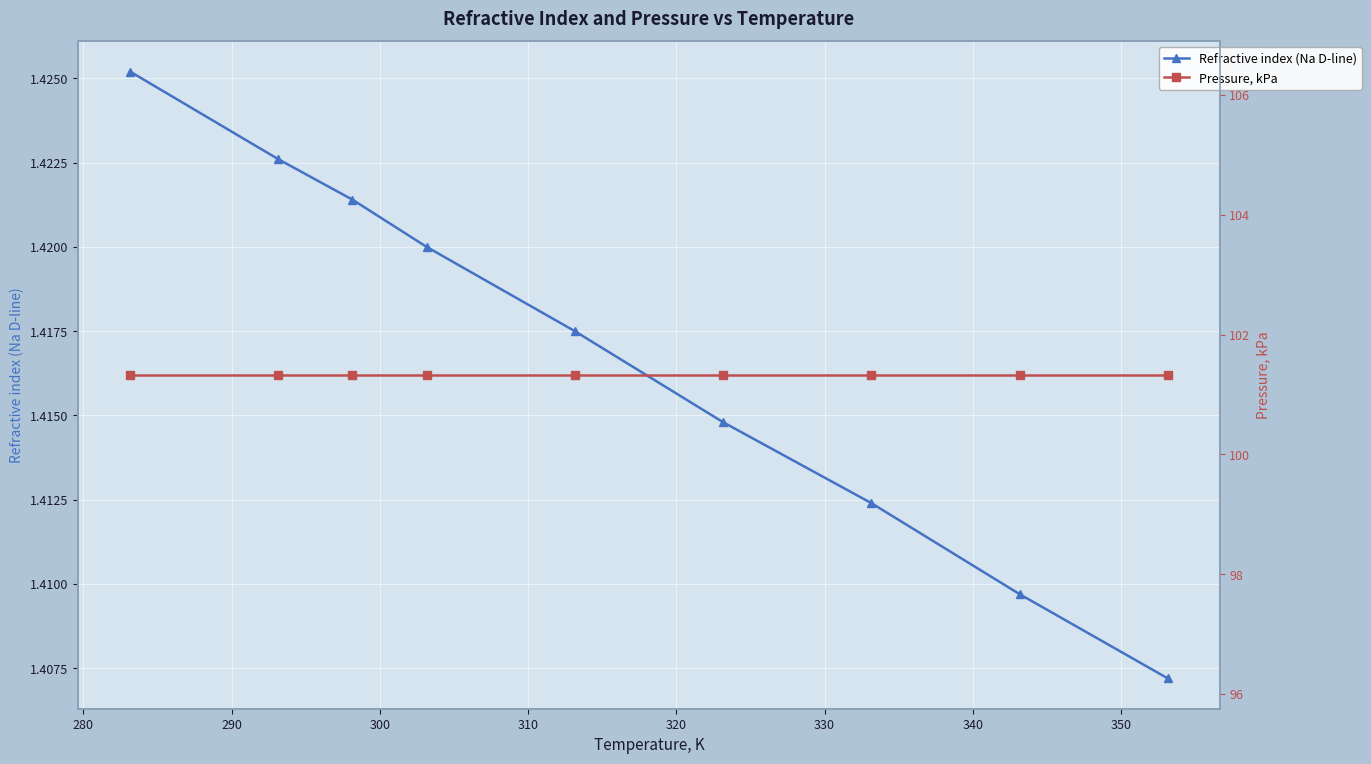

The value of Pressure, kPa at 310 is 101.3. True or false?

True